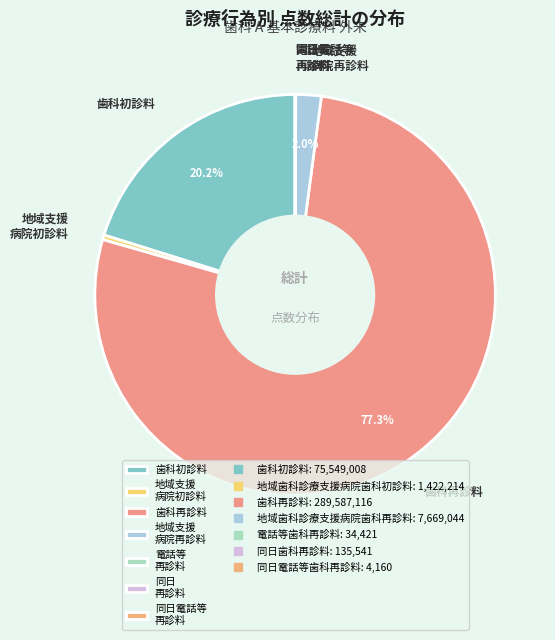

What is the largest slice in the pie chart?

歯科再診料